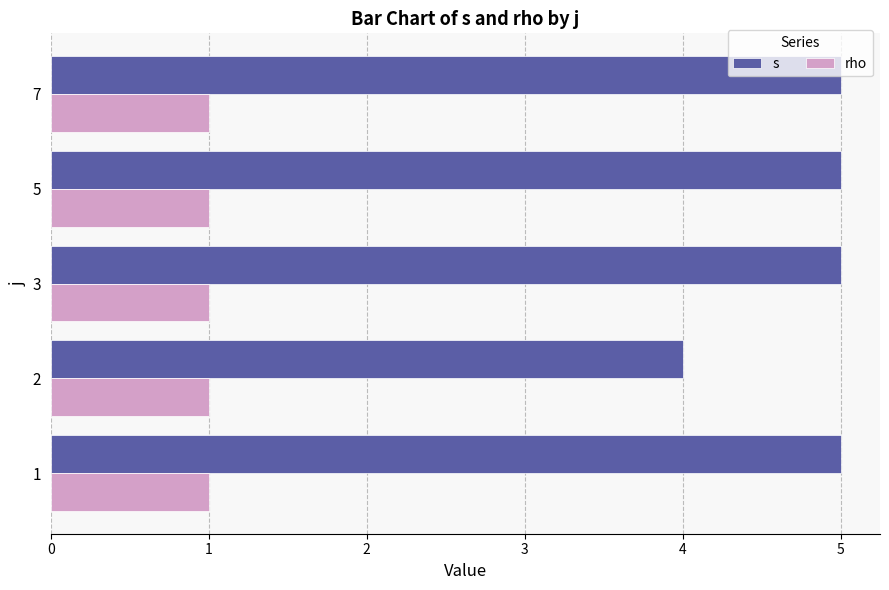

What is the total value across all series at 2?

5